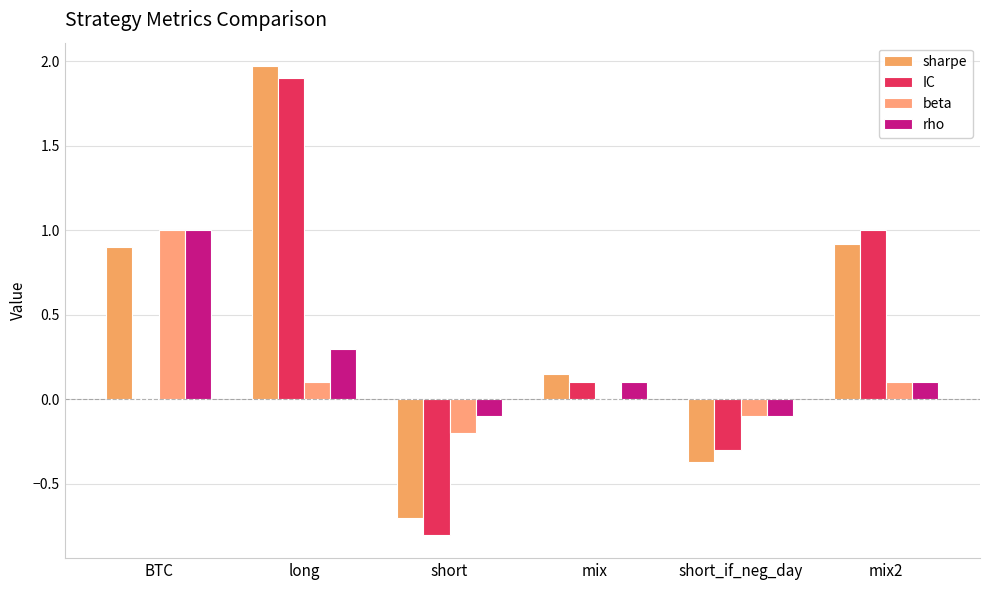

List the labels in order of sharpe value, smallest first.

short, short_if_neg_day, mix, BTC, mix2, long